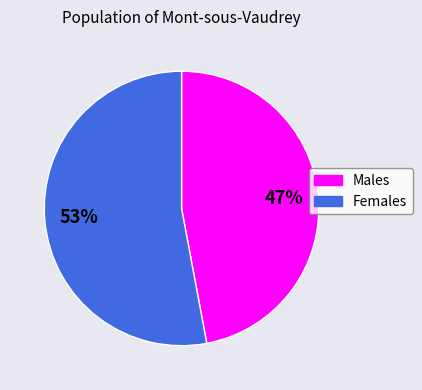

Count the number of slices in the pie.

2